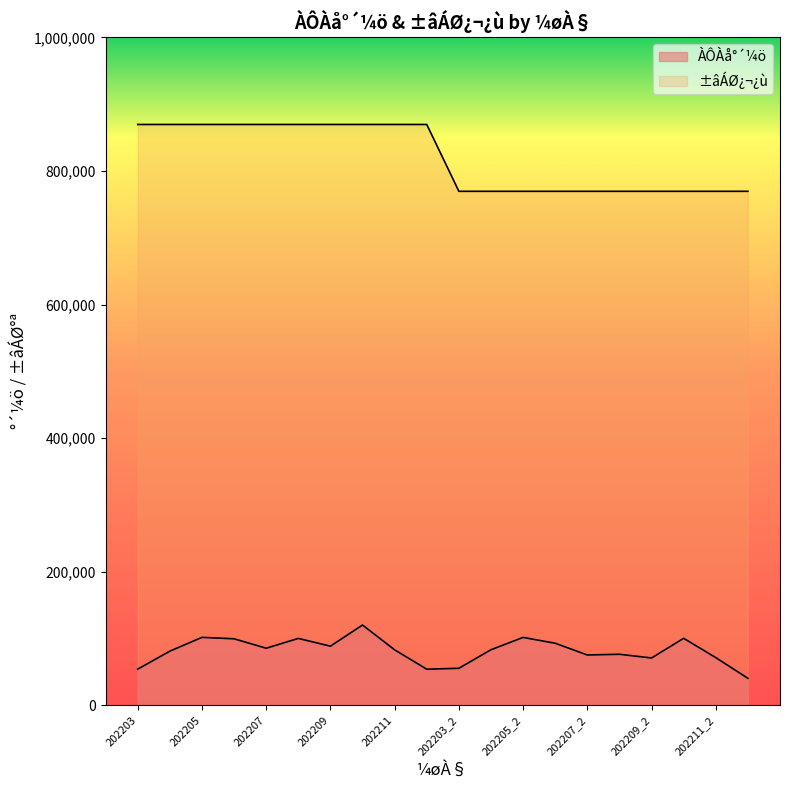

How many ±âÁØ¿¬¿ù values are between 769637 and 869680?

20